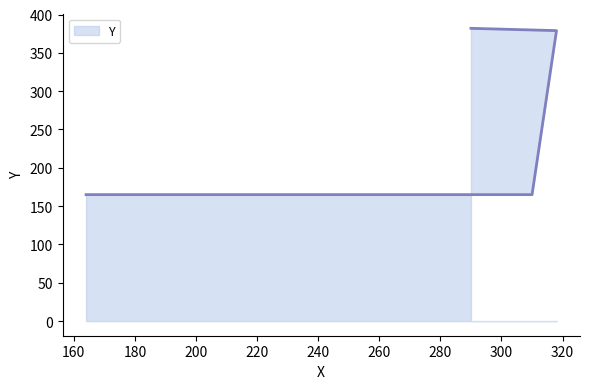

The value at 318 is 264. True or false?

False